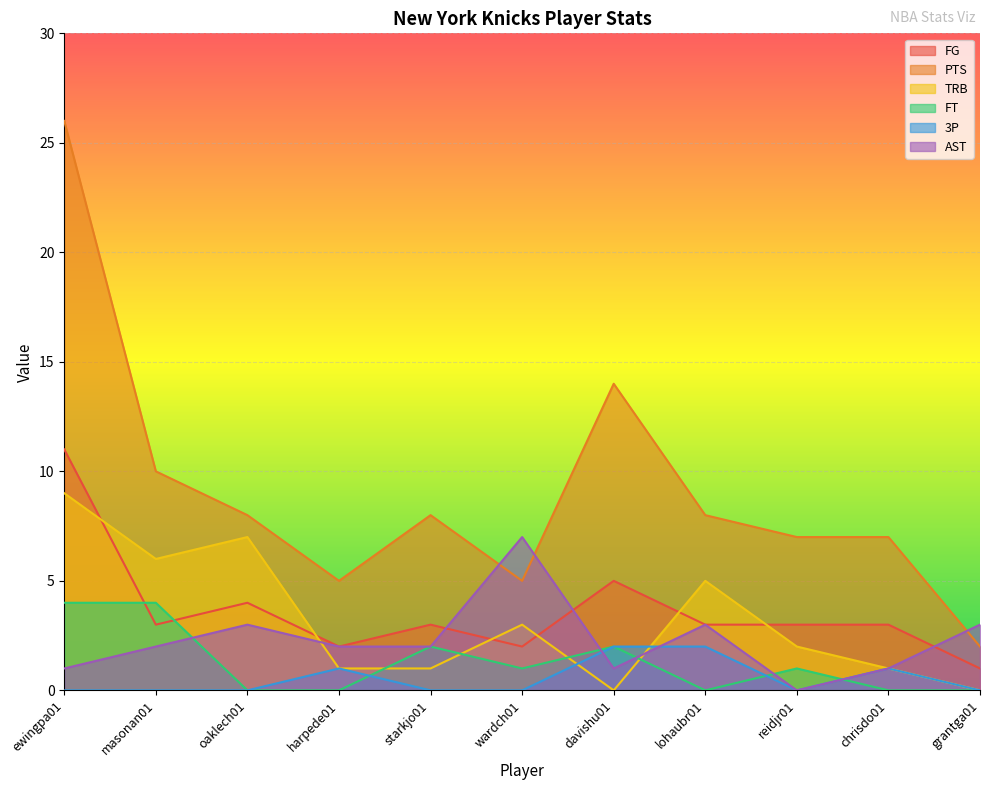

Count the number of data series in this chart.

6